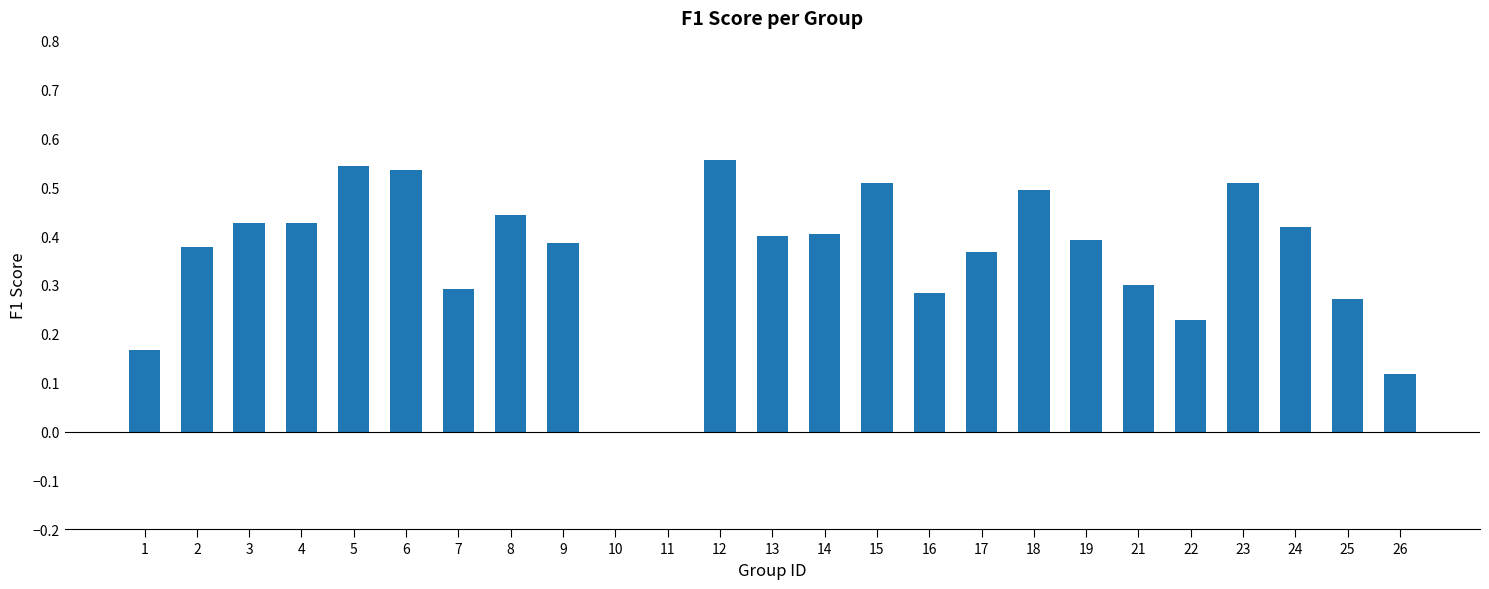

The chart shows a value of 0.4 at 22. True or false?

False